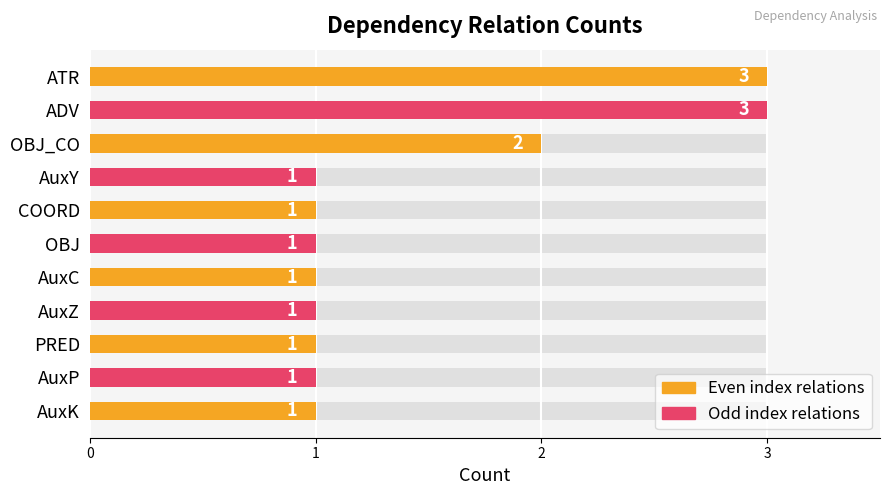

Rank the categories by value from highest to lowest.

ATR, ADV, OBJ_CO, AuxY, COORD, OBJ, AuxC, AuxZ, PRED, AuxP, AuxK